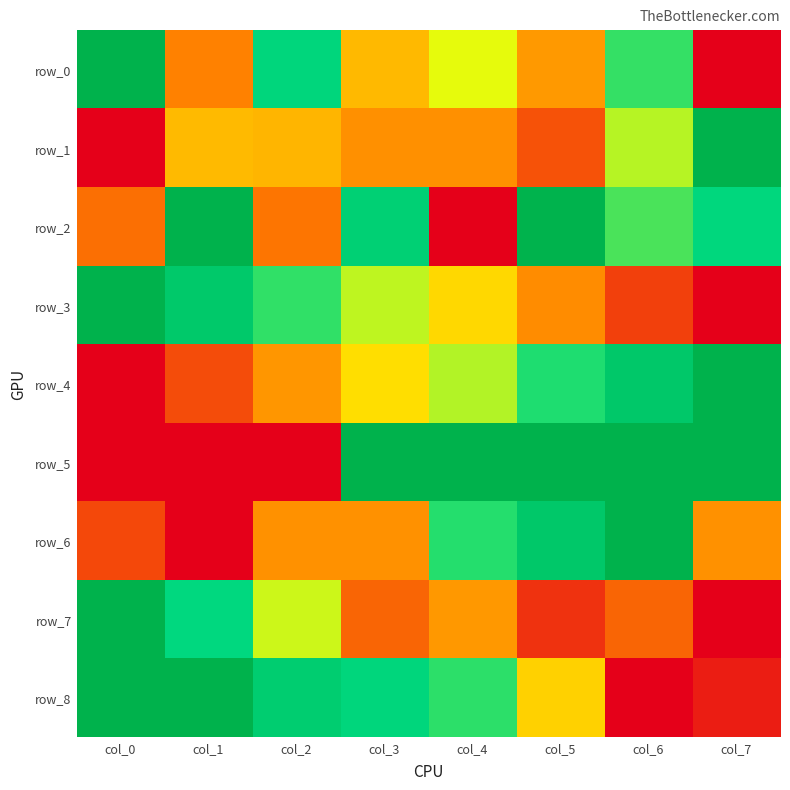

At which label does row_6 reach its peak?

col_6